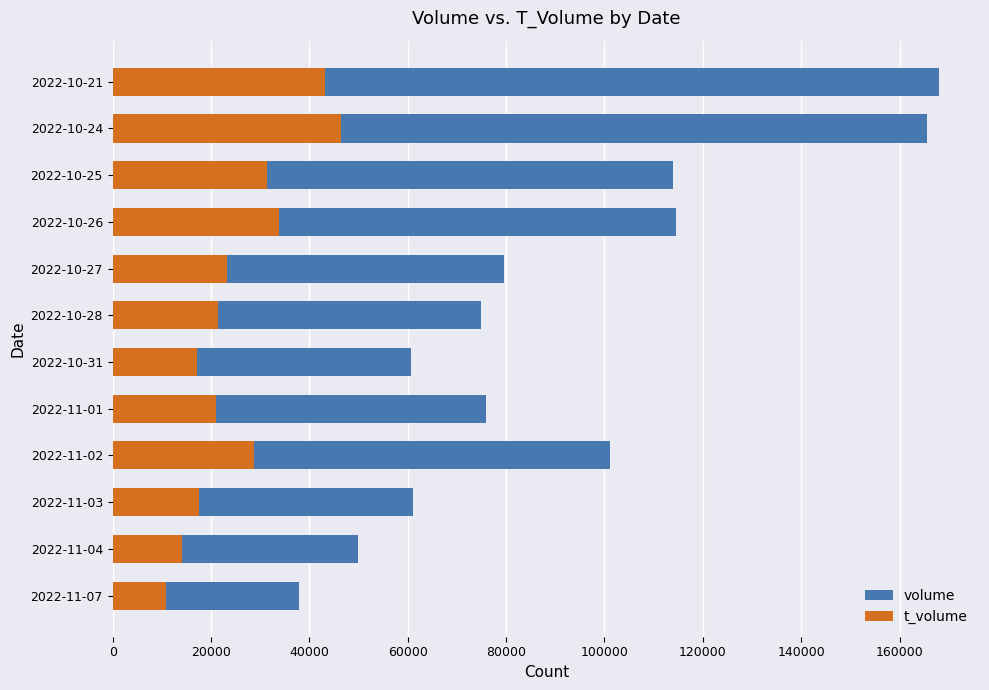

What is the minimum value shown in the chart?

10877